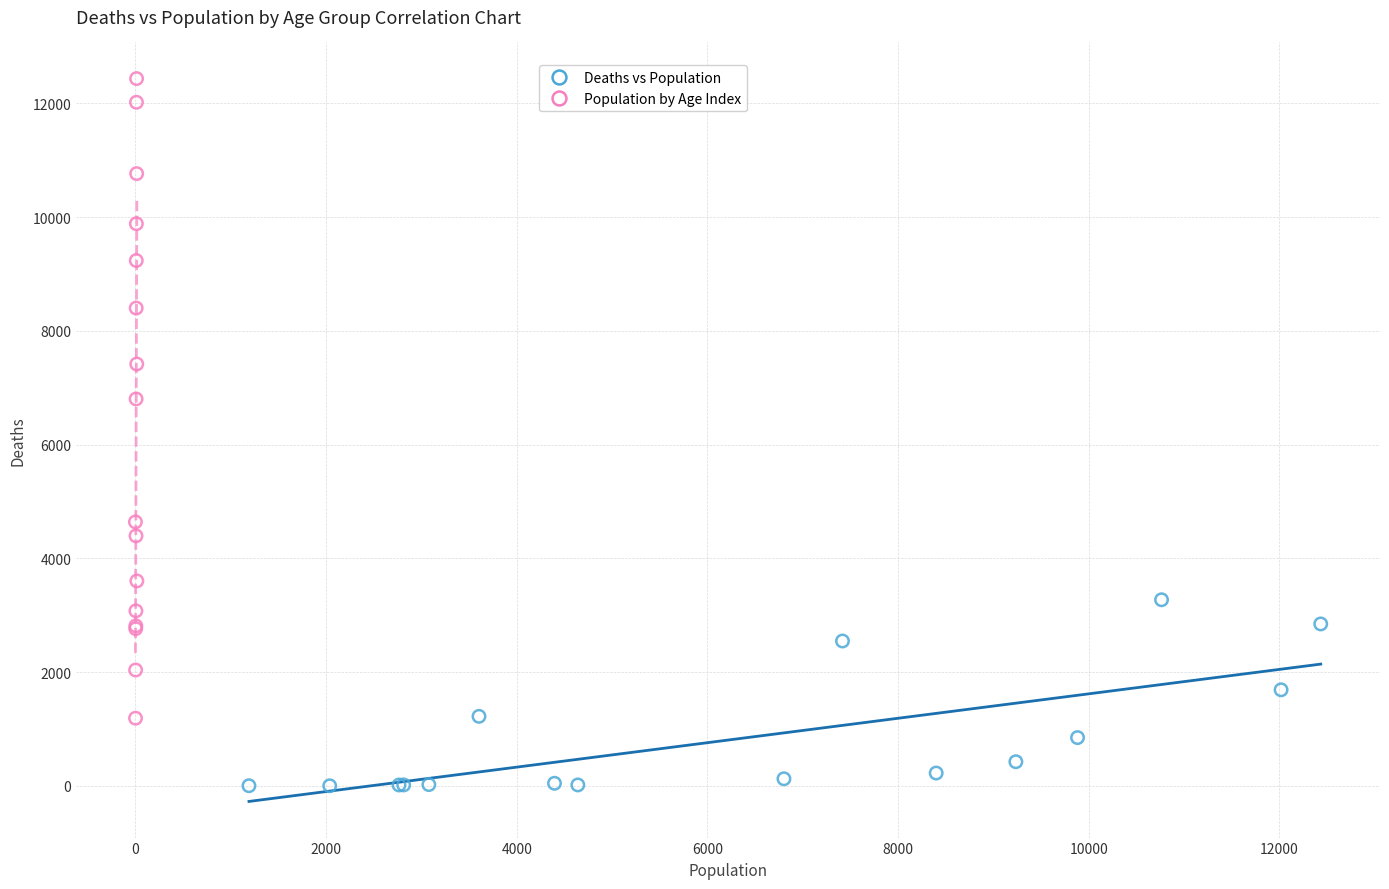

Which series reaches the maximum Y coordinate?

Population by Age Index